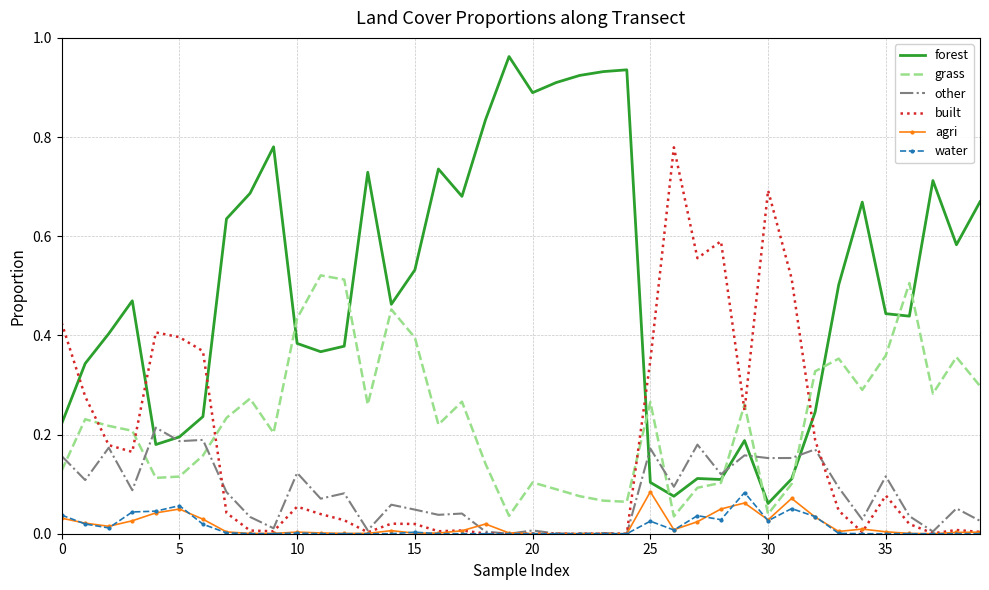

After their last crossing, which series has the higher values: built or grass?

grass